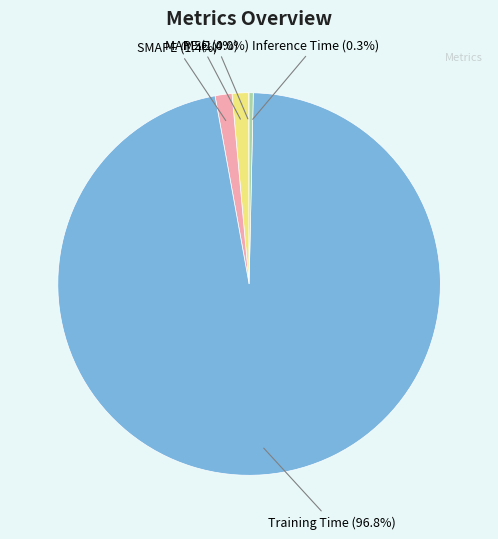

Is there any slice that represents more than half of the pie?

Yes